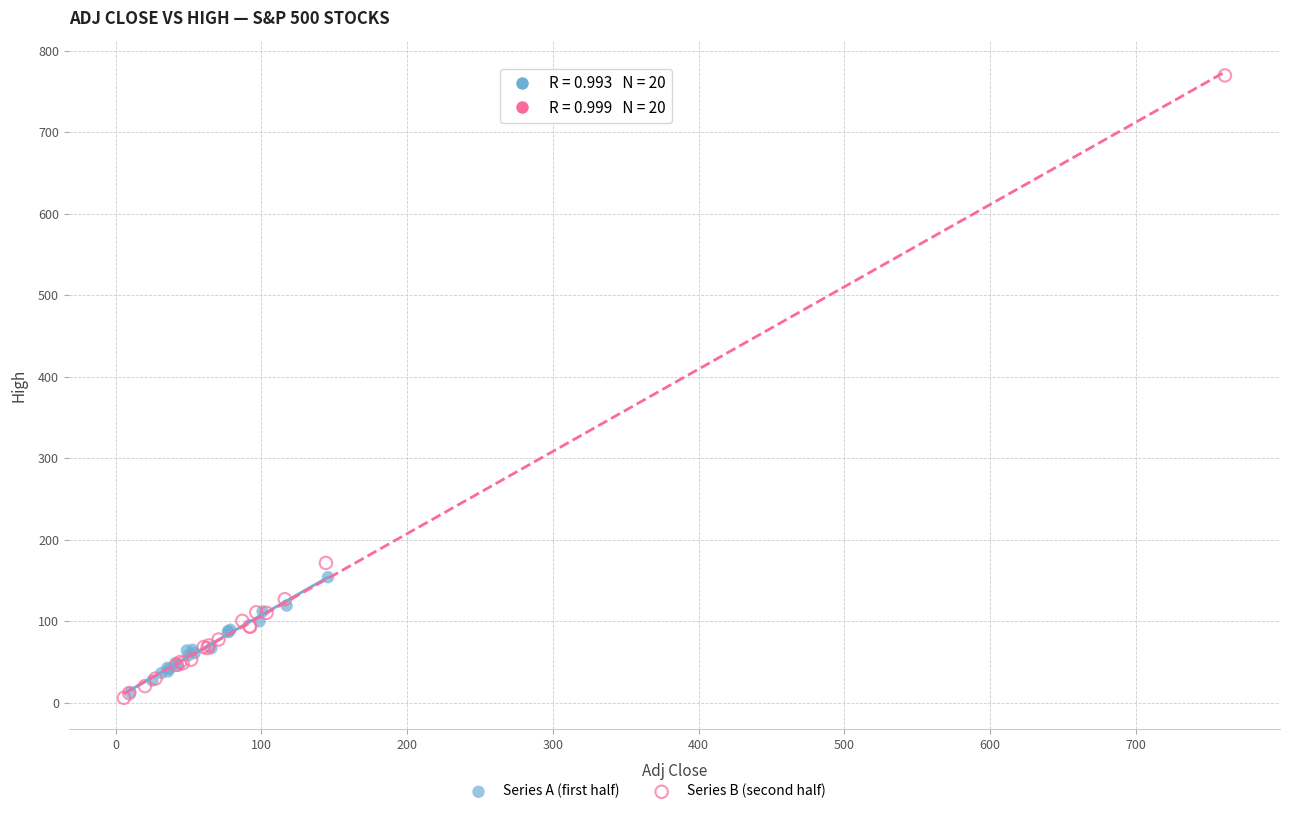

Which series has the widest spread of Y values?

Series B (second half)